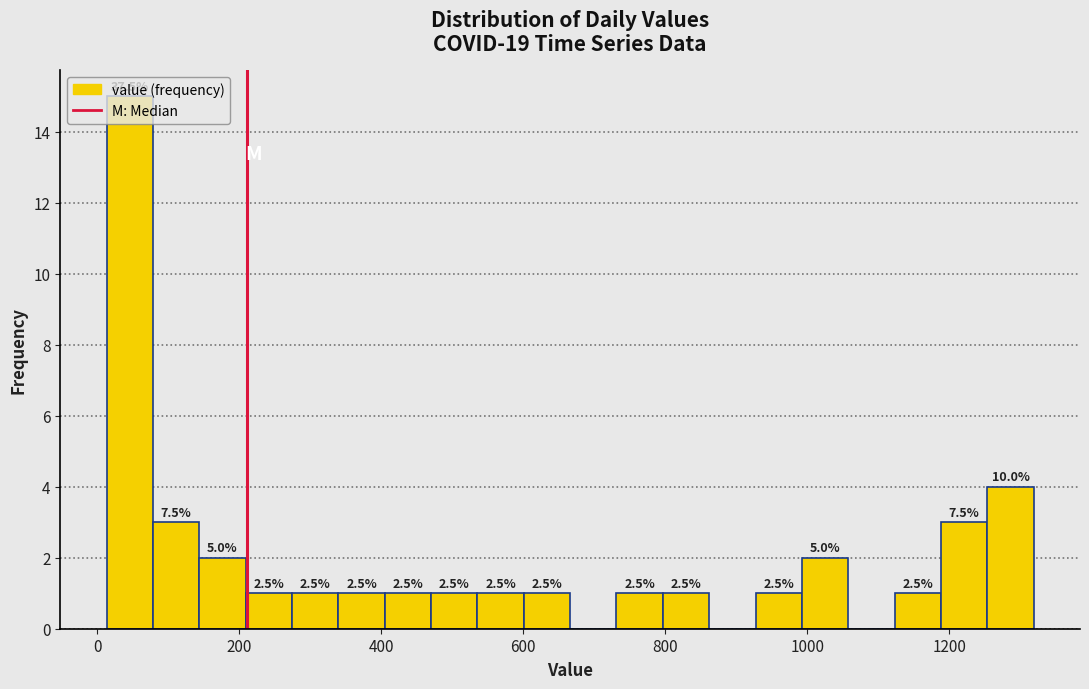

Around what value on the x-axis is the tallest bar? Give the approximate position of its centre, as read against the axis.

40